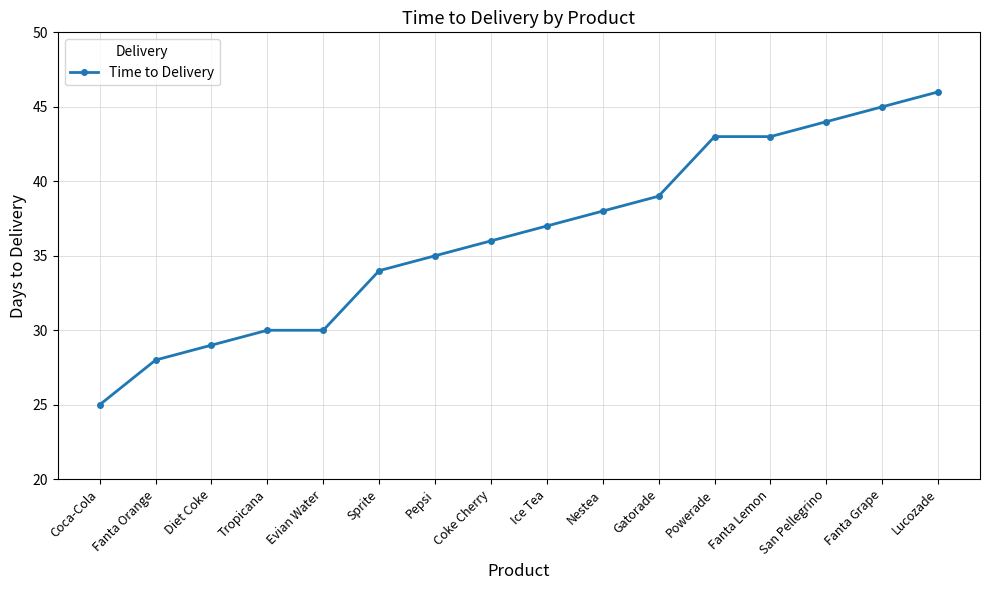

What value does the data have at Evian Water?

30